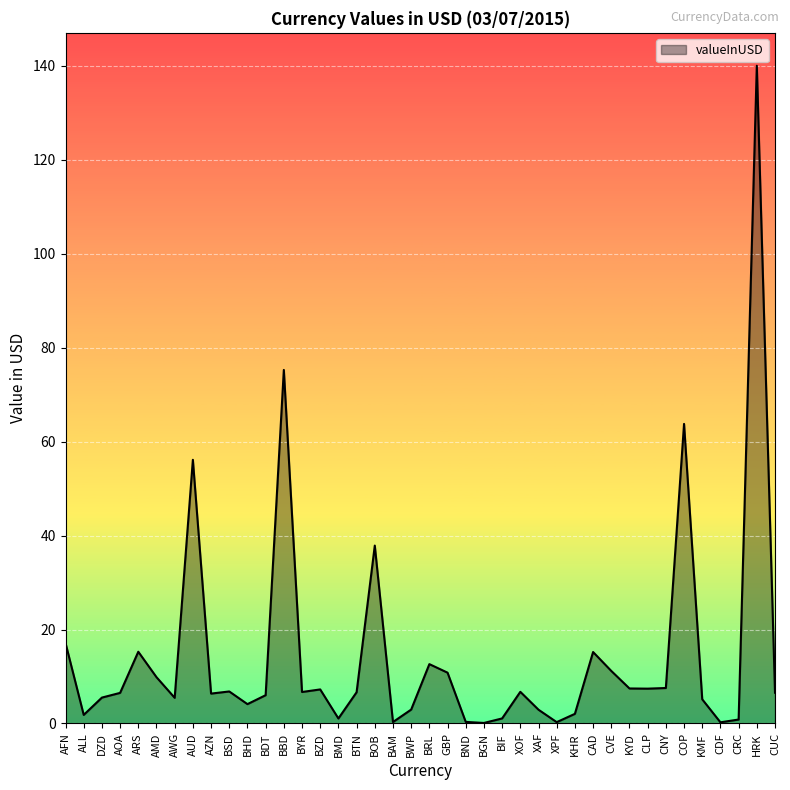

The value at AOA is 6.5. True or false?

True